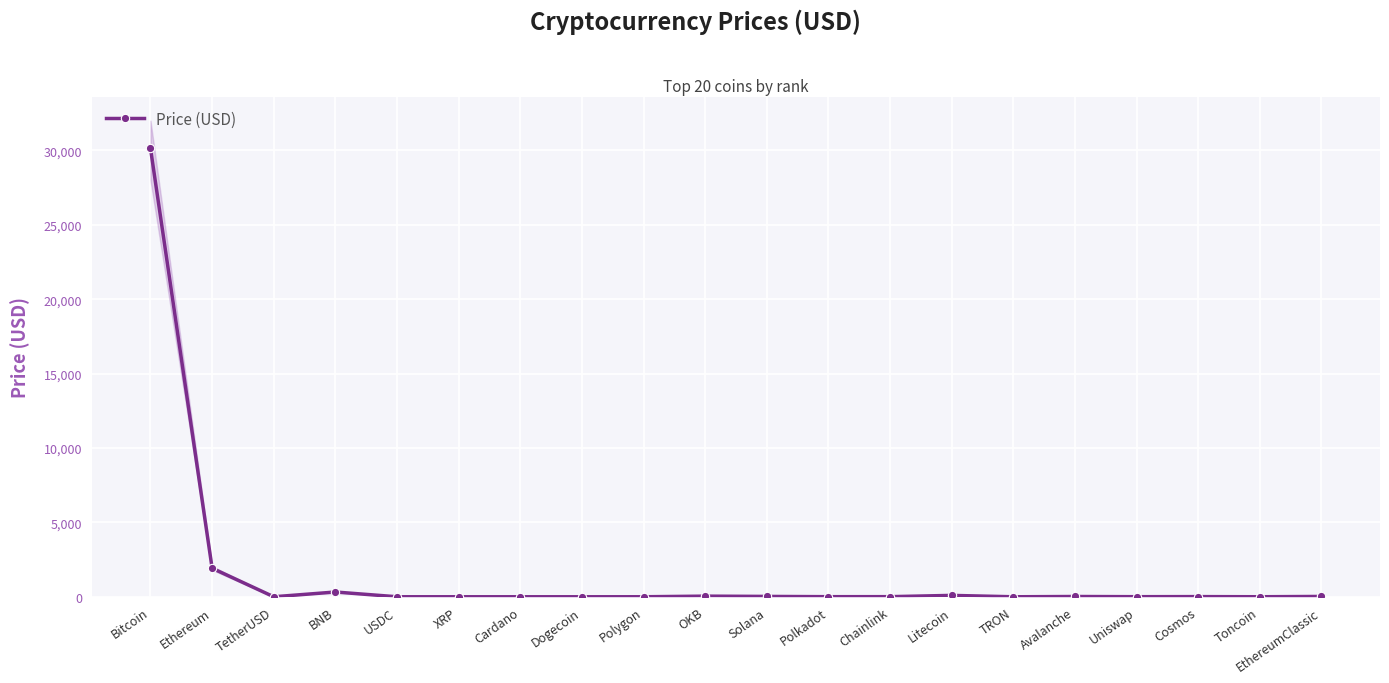

Where is the first local maximum?

BNB